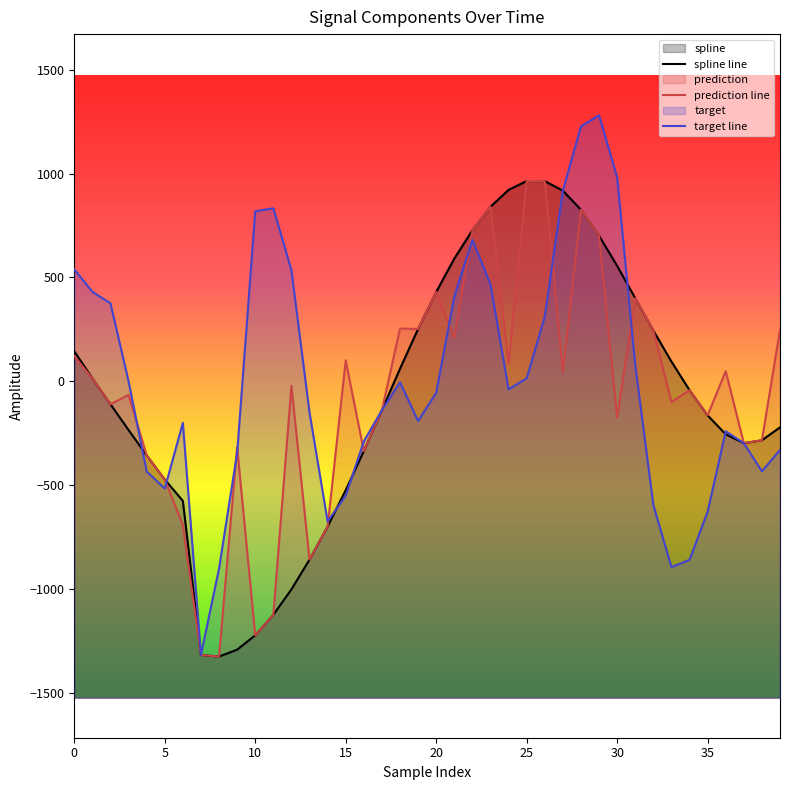

How many interior local peaks does the spline line series have?

1